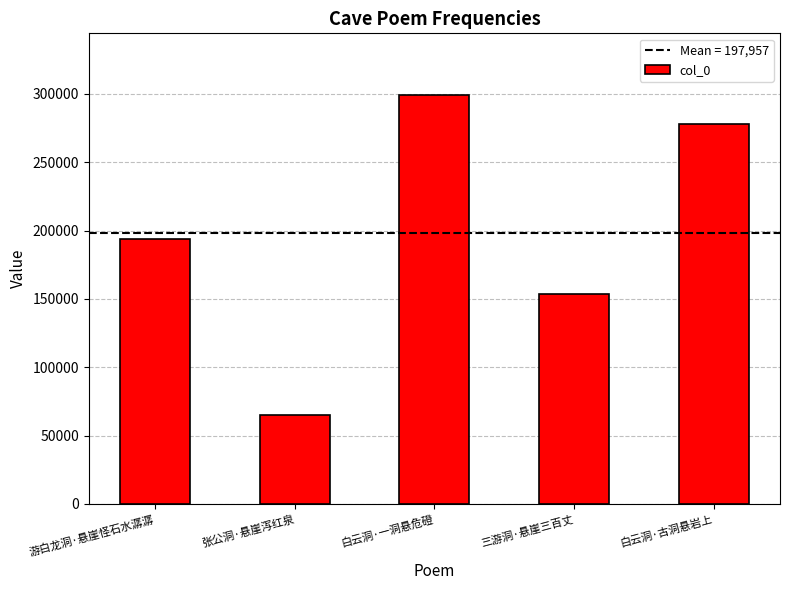

Reading left to right, what are all the values shown in this chart?

194116	64908	299367	153561	277833